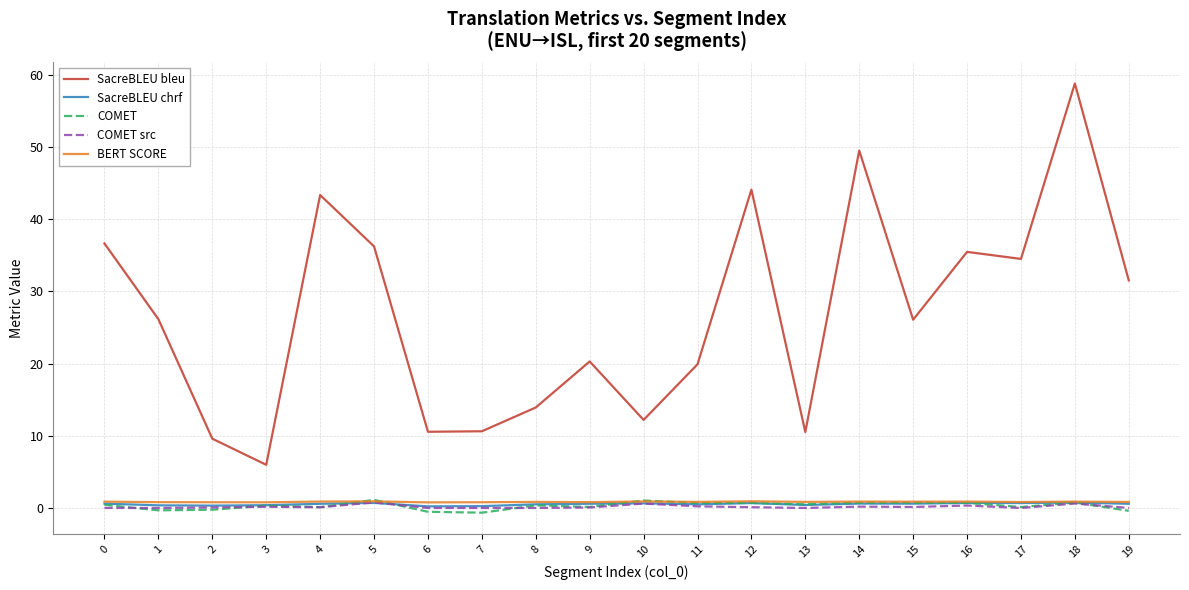

True or false: SacreBLEU bleu and SacreBLEU chrf cross at least once.

False